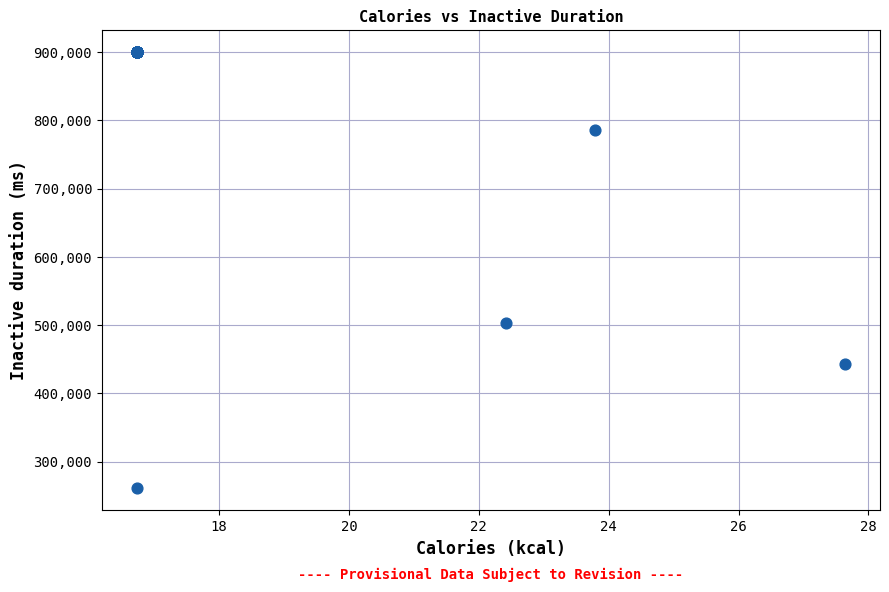

What Y value in the scatter plot is closest to 580497?

503299